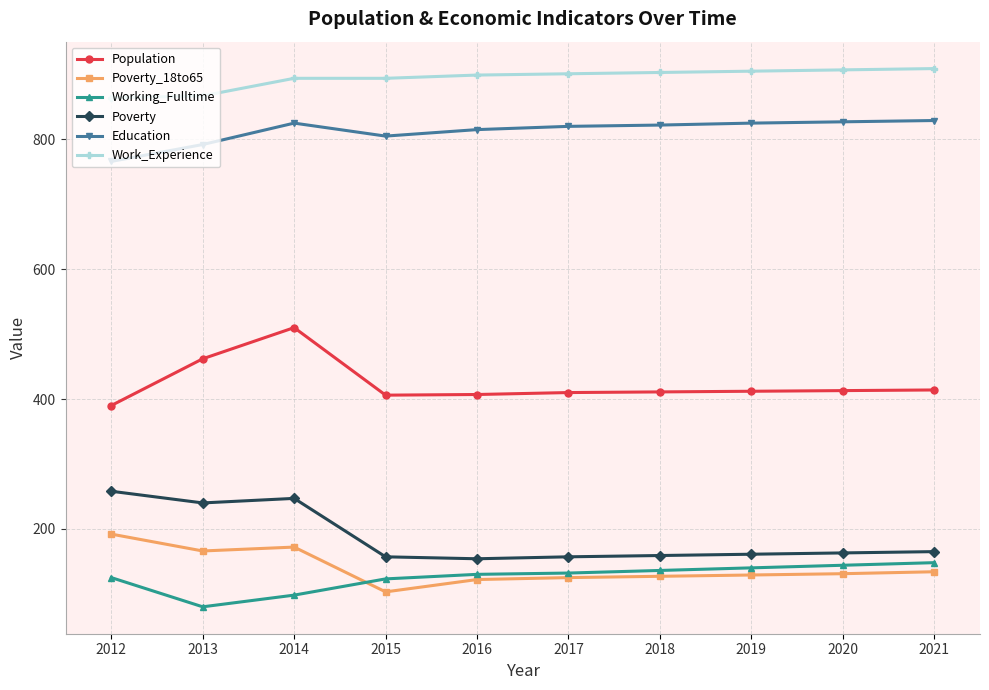

What is the value of the Poverty_18to65 point at the 7th from the left?

127